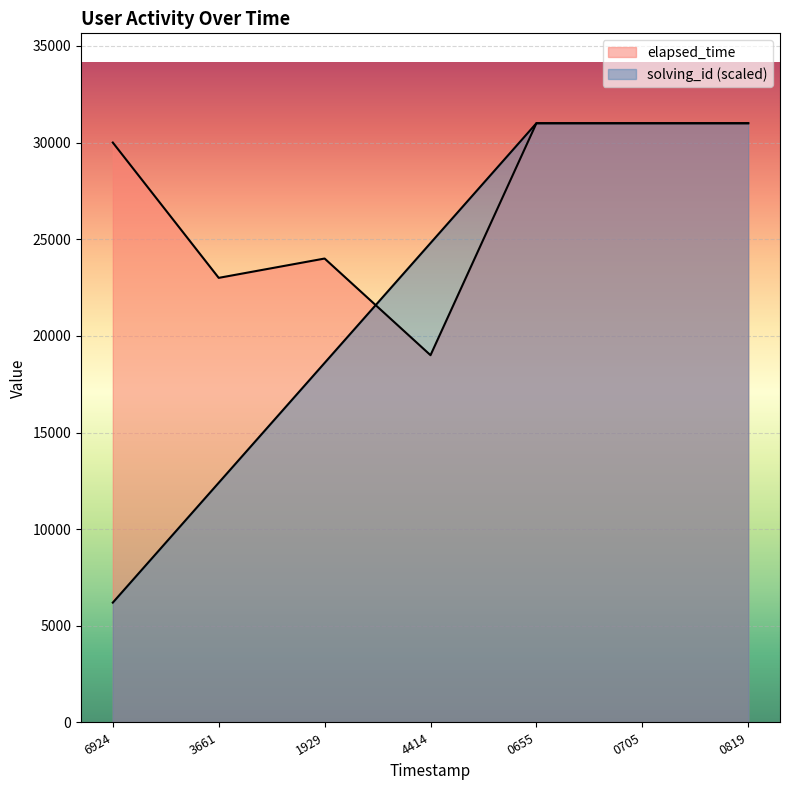

Rank the categories by elapsed_time value from highest to lowest.

0655, 0705, 0819, 6924, 1929, 3661, 4414